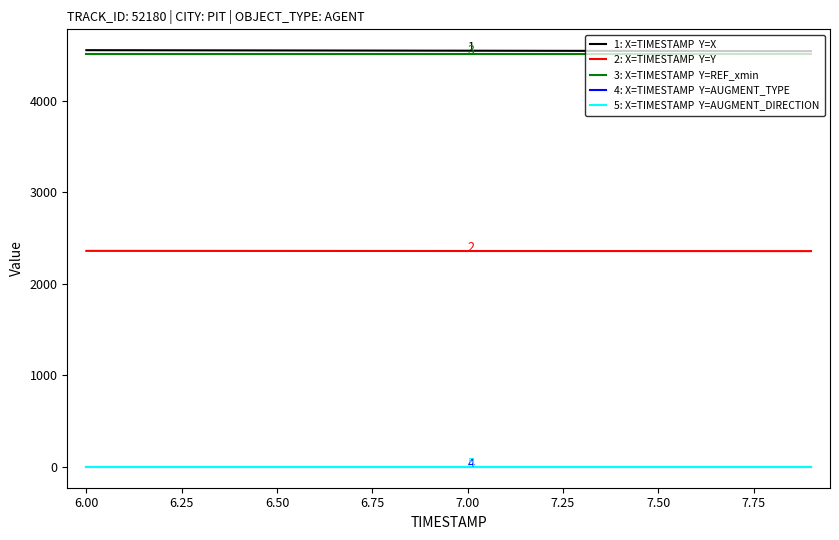

Does the chart display data point markers on the line(s)?

No